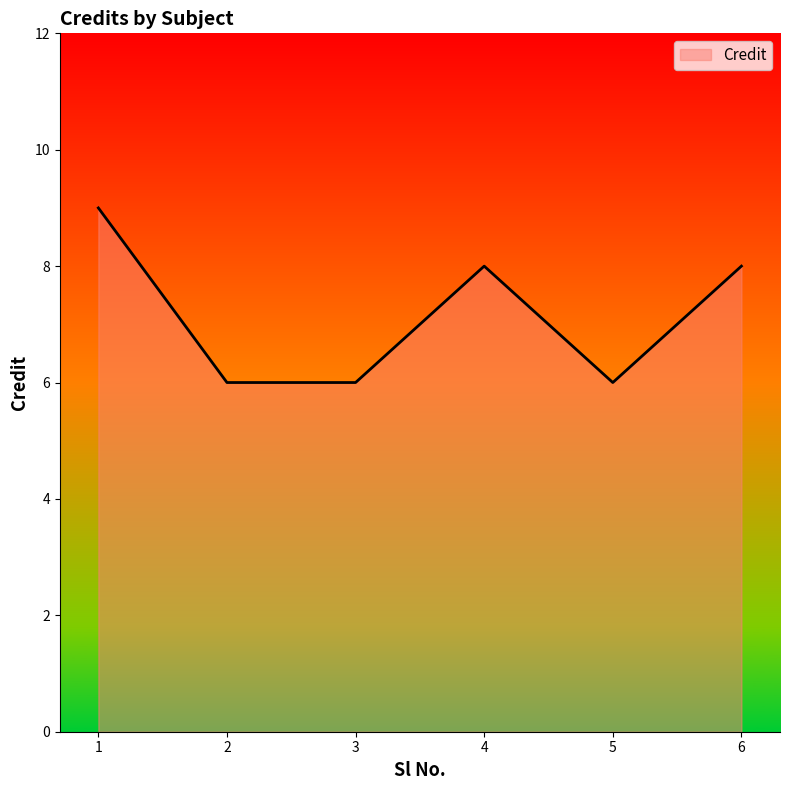

How many values are below 8?

3